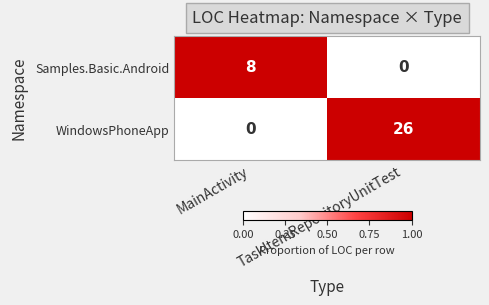

Which series has the widest spread of values?

WindowsPhoneApp